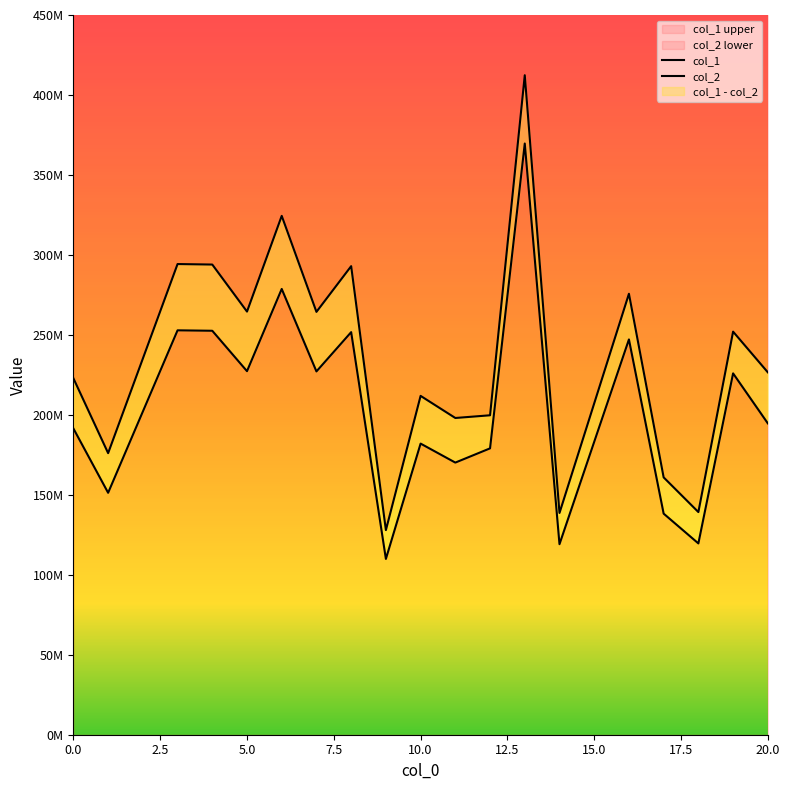

List the series in order of their overall mean, lowest first.

col_2, col_1